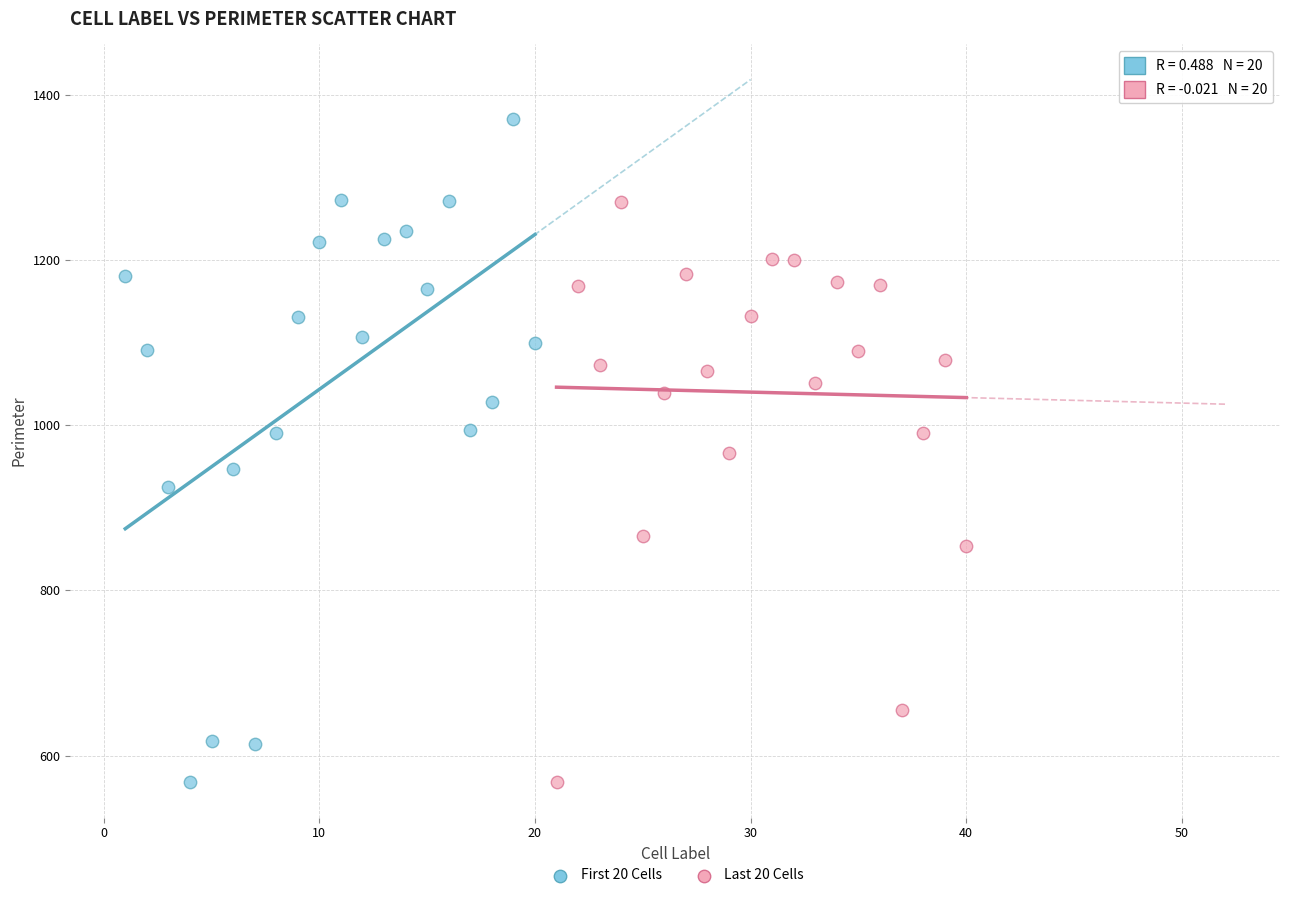

Which series has the largest Y range (max minus min)?

First 20 Cells